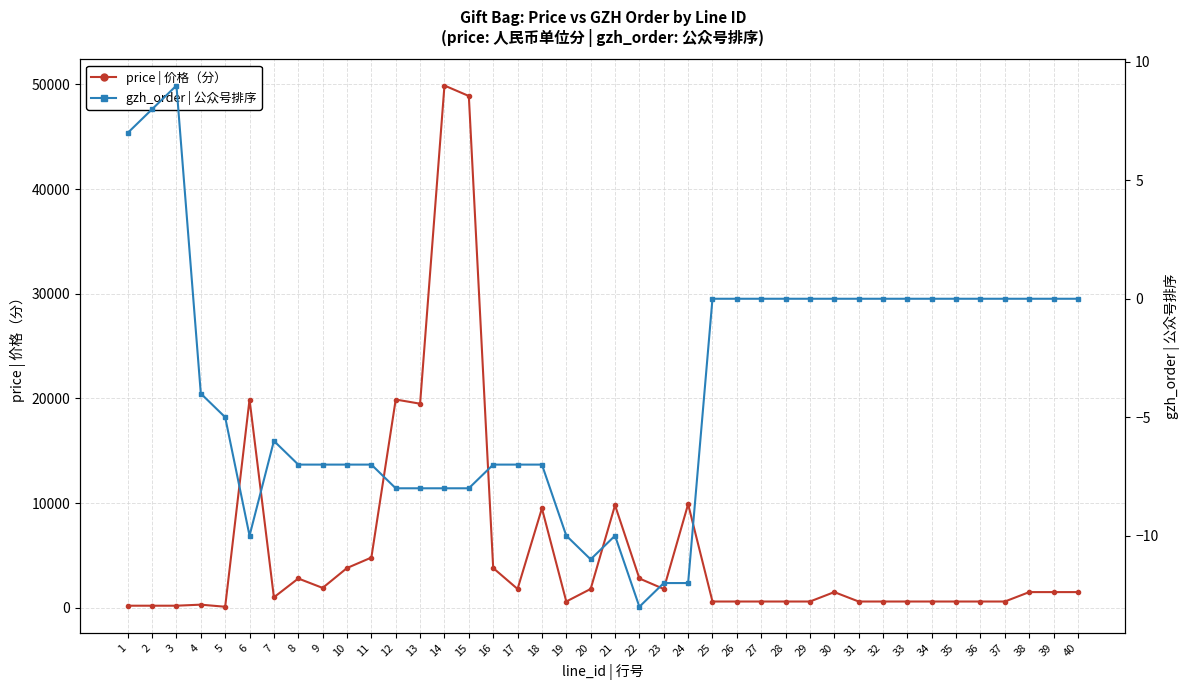

What is the maximum value for gzh_order (公众号排序)?

9